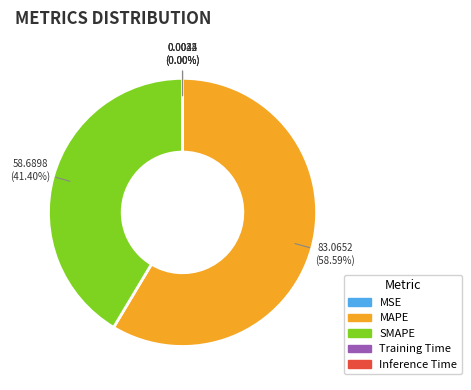

True or false: MAPE accounts for 59% of the total.

True